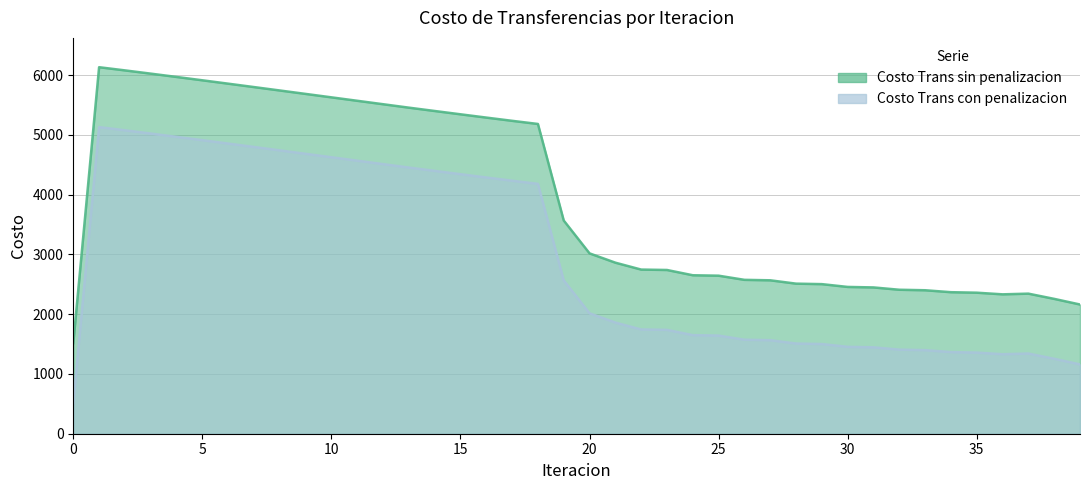

At which label does Costo Trans con penalizacion first exceed 2016?

1